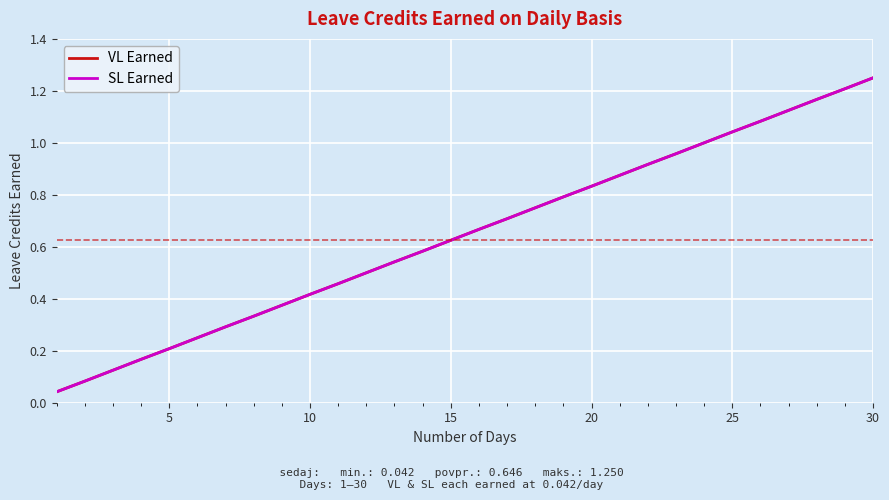

What is the difference between the second highest and minimum values in the VL Earned series?

1.2